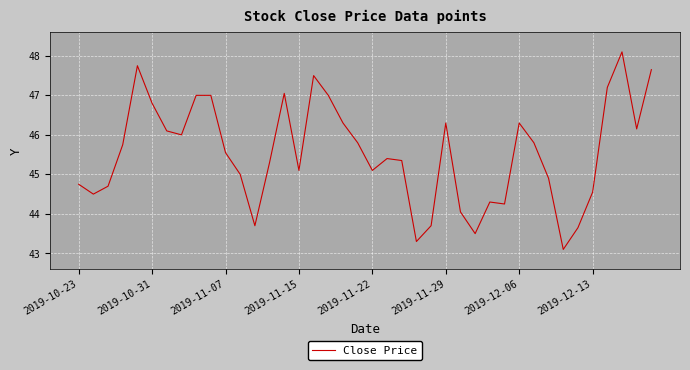

What is the difference between the maximum and minimum values?

5.0